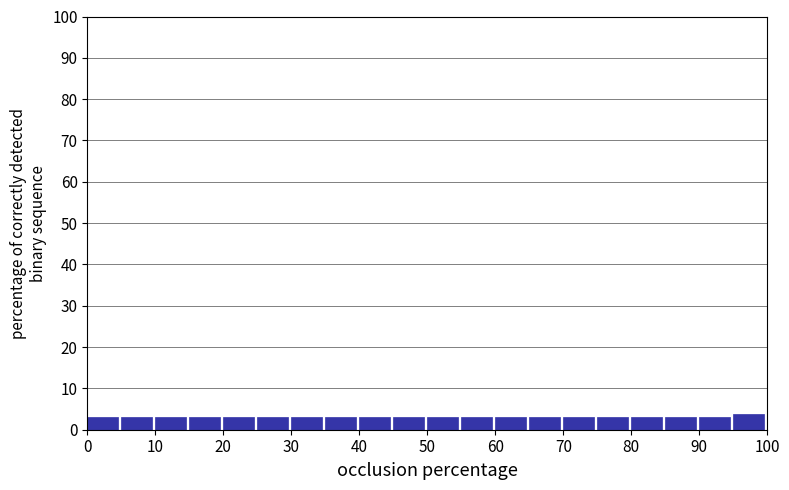

What is the height of the bar covering 5 to 10 on the x-axis? The values are not printed on the chart, so give them approximately, as read against the axis.

3